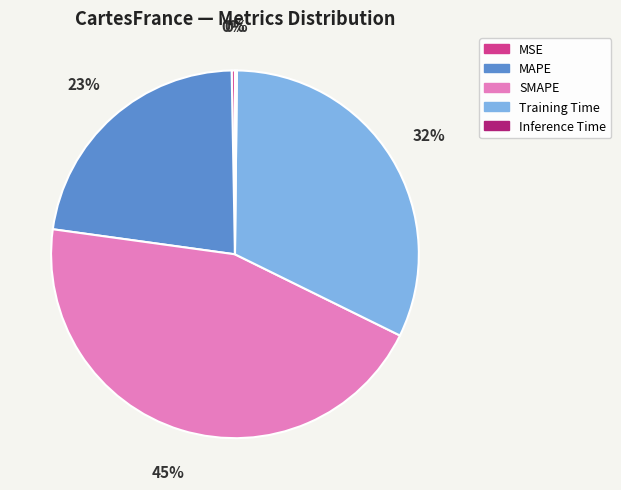

What is the largest slice in the pie chart?

SMAPE